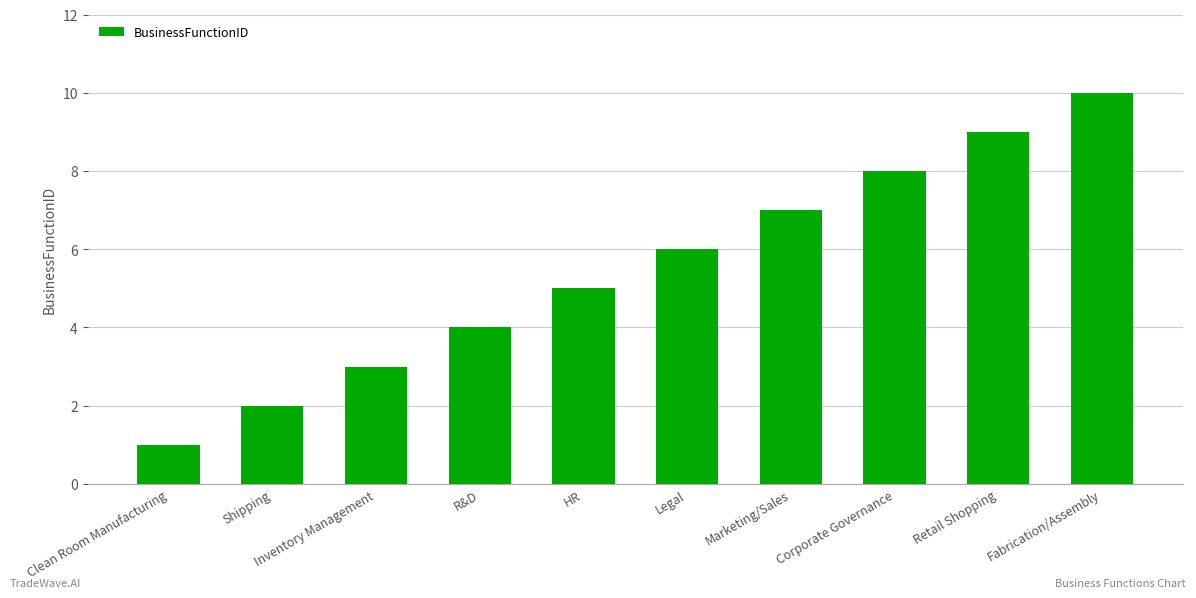

Is it true that the value at R&D is 2?

False